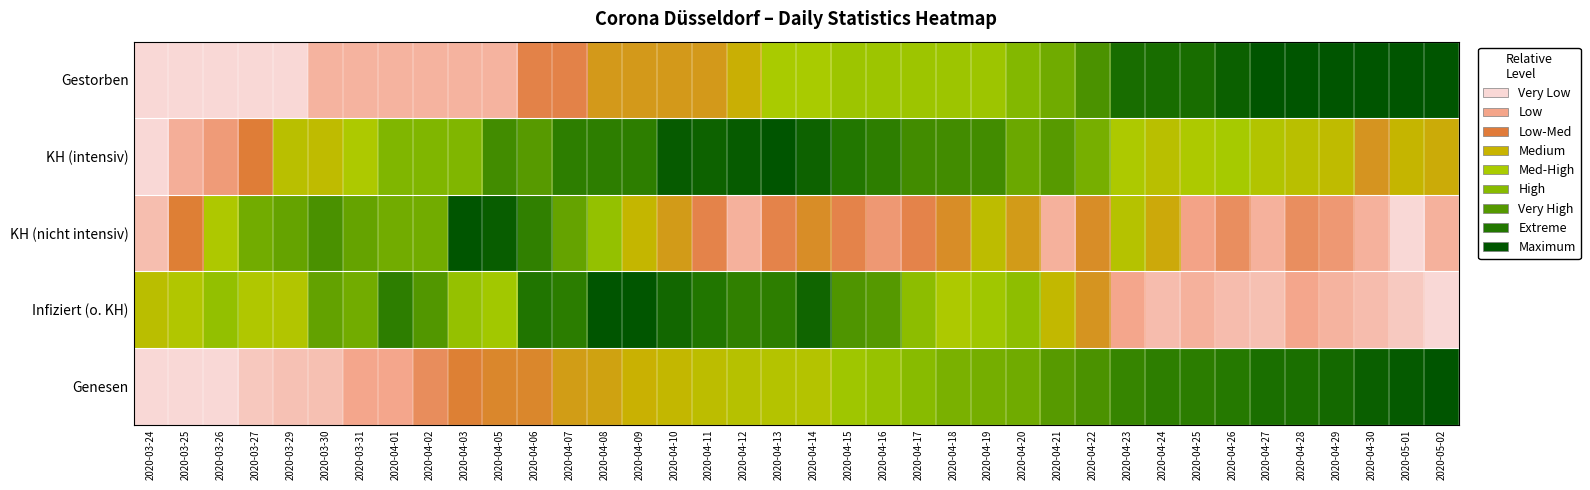

Reading left to right, extract all data points from this chart.

Gestorben: 2020-03-24=0.0	2020-03-25=0.0	2020-03-26=0.0	2020-03-27=0.0	2020-03-29=0.0	2020-03-30=0.1	2020-03-31=0.1	2020-04-01=0.1	2020-04-02=0.1	2020-04-03=0.1	2020-04-05=0.1	2020-04-06=0.2	2020-04-07=0.2	2020-04-08=0.3	2020-04-09=0.3	2020-04-10=0.3	2020-04-11=0.3	2020-04-12=0.4	2020-04-13=0.5	2020-04-14=0.5	2020-04-15=0.5	2020-04-16=0.5	2020-04-17=0.5	2020-04-18=0.5	2020-04-19=0.5	2020-04-20=0.6	2020-04-21=0.7	2020-04-22=0.8	2020-04-23=0.9	2020-04-24=0.9	2020-04-25=0.9	2020-04-26=1.0	2020-04-27=1.0	2020-04-28=1.0	2020-04-29=1.0	2020-04-30=1.0	2020-05-01=1.0	2020-05-02=1.0
KH (intensiv): 2020-03-24=0.0	2020-03-25=0.1	2020-03-26=0.2	2020-03-27=0.3	2020-03-29=0.4	2020-03-30=0.4	2020-03-31=0.5	2020-04-01=0.6	2020-04-02=0.6	2020-04-03=0.6	2020-04-05=0.8	2020-04-06=0.7	2020-04-07=0.8	2020-04-08=0.8	2020-04-09=0.8	2020-04-10=1.0	2020-04-11=0.9	2020-04-12=1.0	2020-04-13=1.0	2020-04-14=0.9	2020-04-15=0.9	2020-04-16=0.8	2020-04-17=0.8	2020-04-18=0.8	2020-04-19=0.8	2020-04-20=0.7	2020-04-21=0.7	2020-04-22=0.7	2020-04-23=0.5	2020-04-24=0.4	2020-04-25=0.5	2020-04-26=0.5	2020-04-27=0.5	2020-04-28=0.4	2020-04-29=0.4	2020-04-30=0.3	2020-05-01=0.4	2020-05-02=0.4
KH (nicht intensiv): 2020-03-24=0.1	2020-03-25=0.3	2020-03-26=0.5	2020-03-27=0.7	2020-03-29=0.7	2020-03-30=0.8	2020-03-31=0.7	2020-04-01=0.7	2020-04-02=0.7	2020-04-03=1.0	2020-04-05=1.0	2020-04-06=0.8	2020-04-07=0.7	2020-04-08=0.6	2020-04-09=0.4	2020-04-10=0.3	2020-04-11=0.2	2020-04-12=0.1	2020-04-13=0.2	2020-04-14=0.3	2020-04-15=0.2	2020-04-16=0.2	2020-04-17=0.2	2020-04-18=0.3	2020-04-19=0.4	2020-04-20=0.3	2020-04-21=0.1	2020-04-22=0.3	2020-04-23=0.5	2020-04-24=0.4	2020-04-25=0.1	2020-04-26=0.2	2020-04-27=0.1	2020-04-28=0.2	2020-04-29=0.2	2020-04-30=0.1	2020-05-01=0.0	2020-05-02=0.1
Infiziert (o. KH): 2020-03-24=0.4	2020-03-25=0.5	2020-03-26=0.6	2020-03-27=0.5	2020-03-29=0.5	2020-03-30=0.7	2020-03-31=0.7	2020-04-01=0.8	2020-04-02=0.8	2020-04-03=0.6	2020-04-05=0.5	2020-04-06=0.9	2020-04-07=0.9	2020-04-08=1.0	2020-04-09=1.0	2020-04-10=0.9	2020-04-11=0.9	2020-04-12=0.8	2020-04-13=0.8	2020-04-14=0.9	2020-04-15=0.8	2020-04-16=0.7	2020-04-17=0.6	2020-04-18=0.5	2020-04-19=0.5	2020-04-20=0.6	2020-04-21=0.4	2020-04-22=0.3	2020-04-23=0.1	2020-04-24=0.1	2020-04-25=0.1	2020-04-26=0.1	2020-04-27=0.1	2020-04-28=0.1	2020-04-29=0.1	2020-04-30=0.1	2020-05-01=0.0	2020-05-02=0.0
Genesen: 2020-03-24=0.0	2020-03-25=0.0	2020-03-26=0.0	2020-03-27=0.0	2020-03-29=0.1	2020-03-30=0.1	2020-03-31=0.1	2020-04-01=0.1	2020-04-02=0.2	2020-04-03=0.3	2020-04-05=0.3	2020-04-06=0.3	2020-04-07=0.3	2020-04-08=0.3	2020-04-09=0.4	2020-04-10=0.4	2020-04-11=0.4	2020-04-12=0.4	2020-04-13=0.5	2020-04-14=0.5	2020-04-15=0.5	2020-04-16=0.6	2020-04-17=0.6	2020-04-18=0.7	2020-04-19=0.7	2020-04-20=0.7	2020-04-21=0.7	2020-04-22=0.8	2020-04-23=0.8	2020-04-24=0.8	2020-04-25=0.9	2020-04-26=0.9	2020-04-27=0.9	2020-04-28=0.9	2020-04-29=0.9	2020-04-30=1.0	2020-05-01=1.0	2020-05-02=1.0